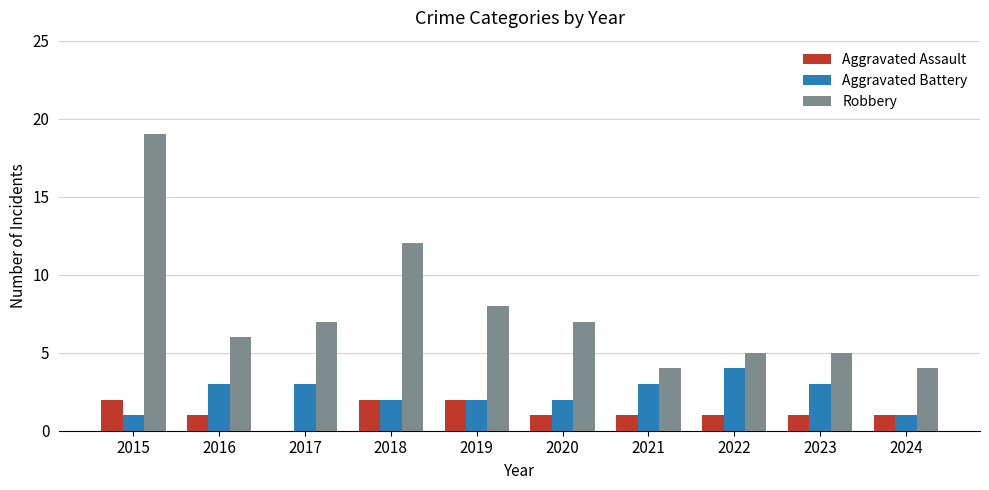

Is the value of Robbery at 2019 greater than the value of Aggravated Battery at 2023?

Yes